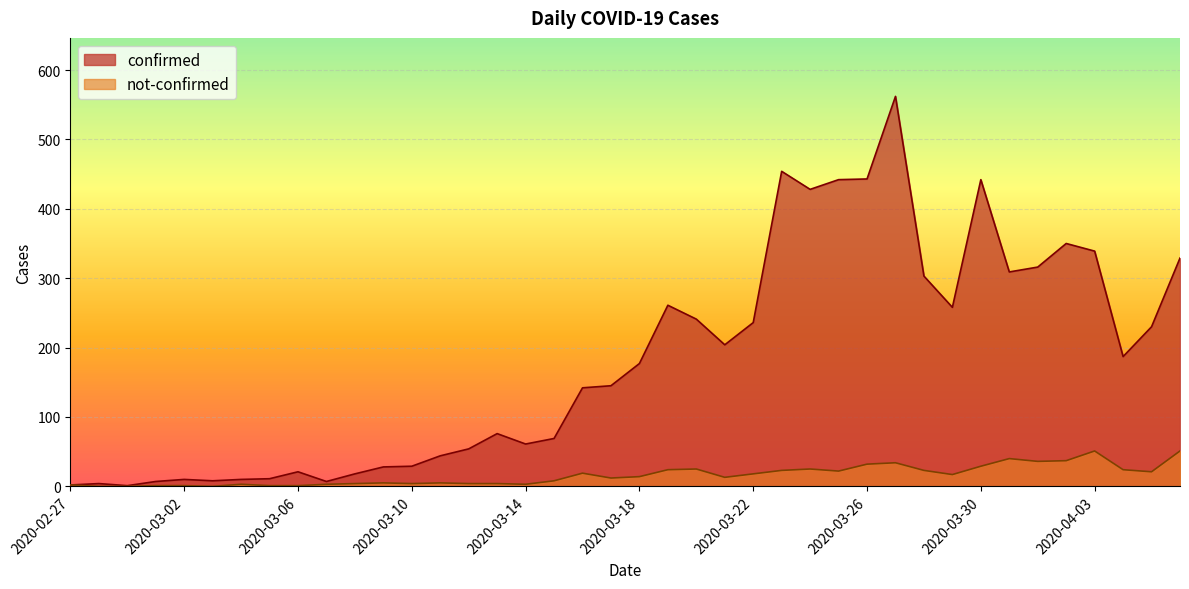

At which category is the sum across all series the highest?

2020-03-27